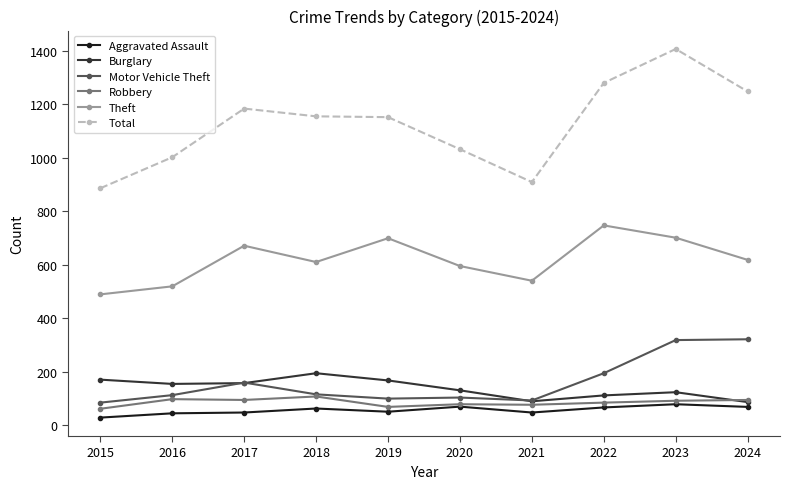

How many data points in Theft are less than 618?

5